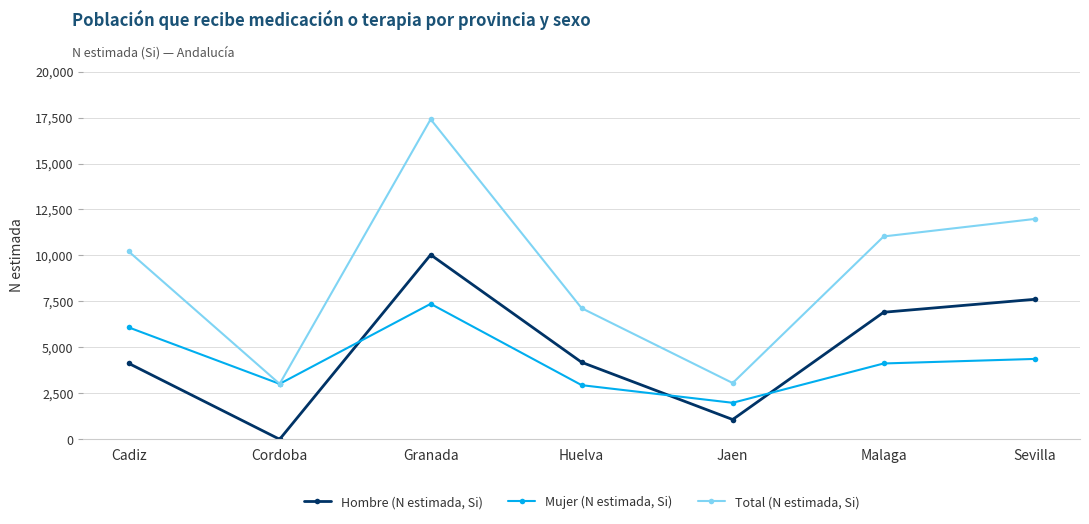

Which series has the largest total across all categories?

Total (N estimada, Si)